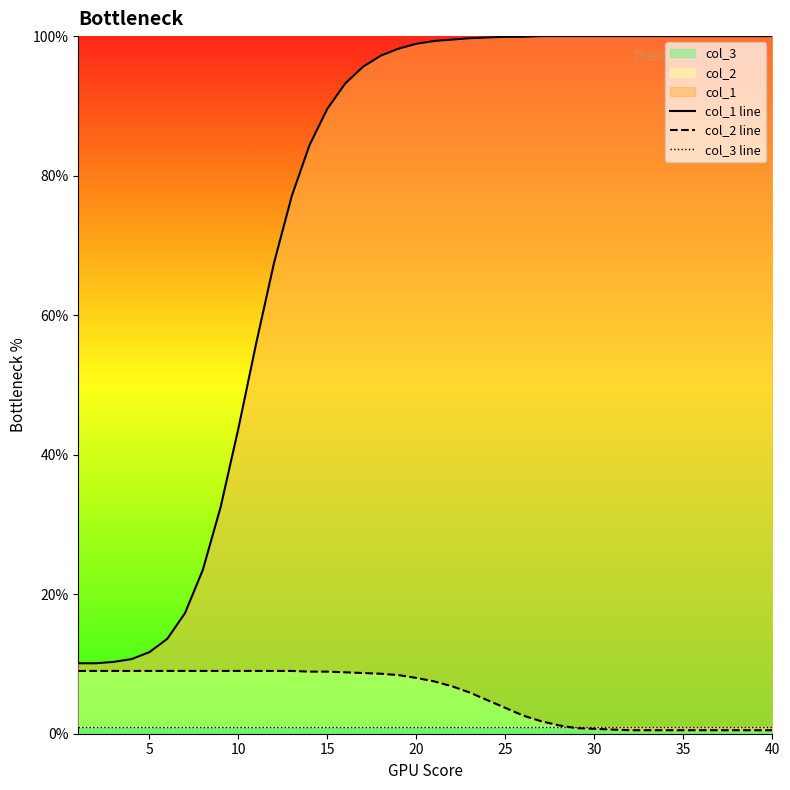

How many data points in col_2 line are above 8?

19